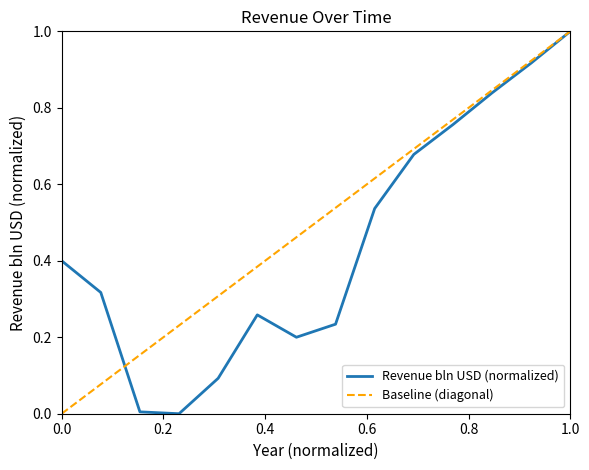

What is the change in value from 2013 to 2016?

-0.4